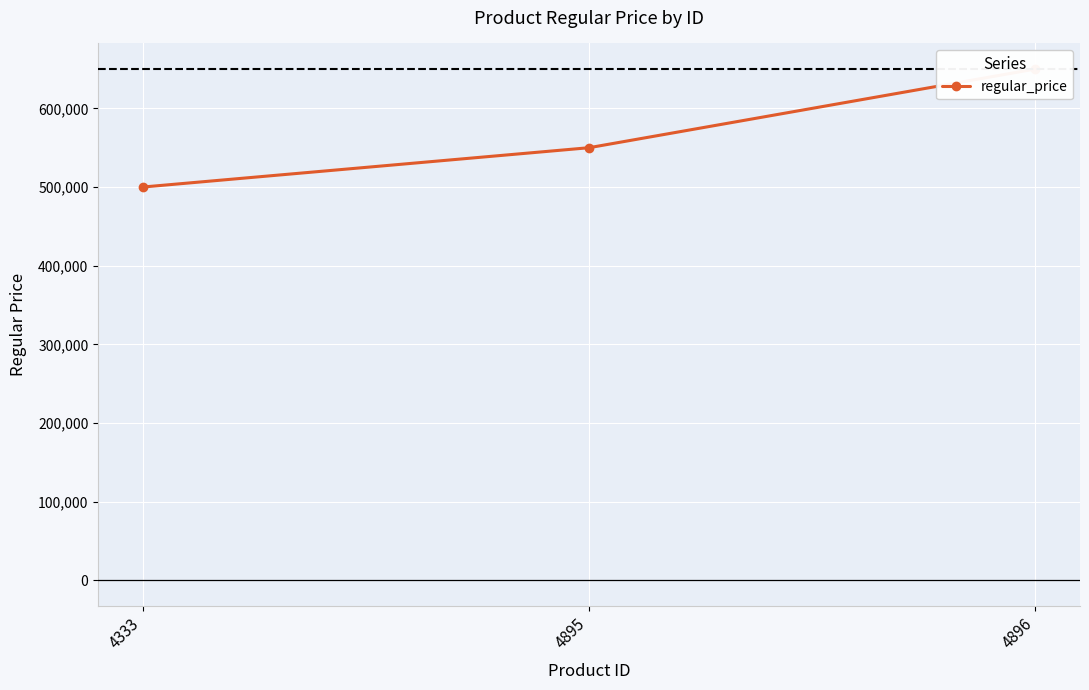

Rank the categories by value from lowest to highest.

4333, 4895, 4896